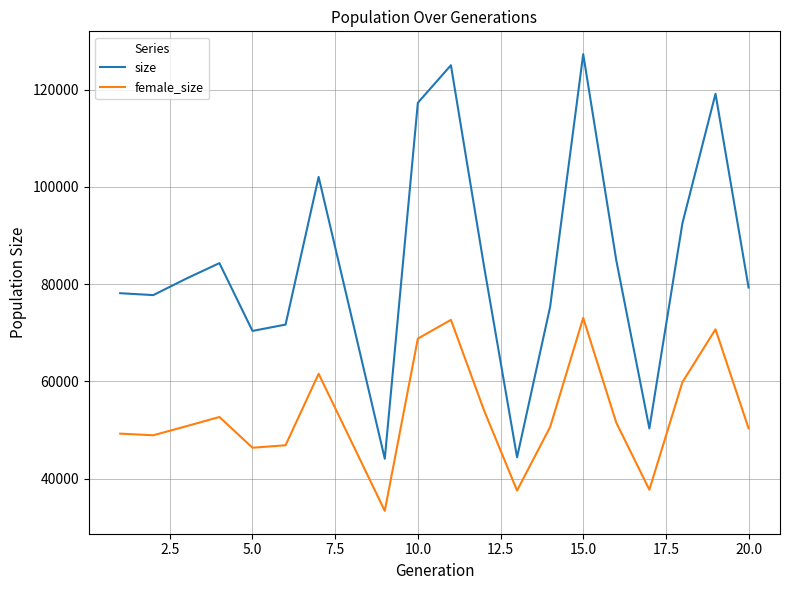

Which series has the largest range (max minus min)?

size